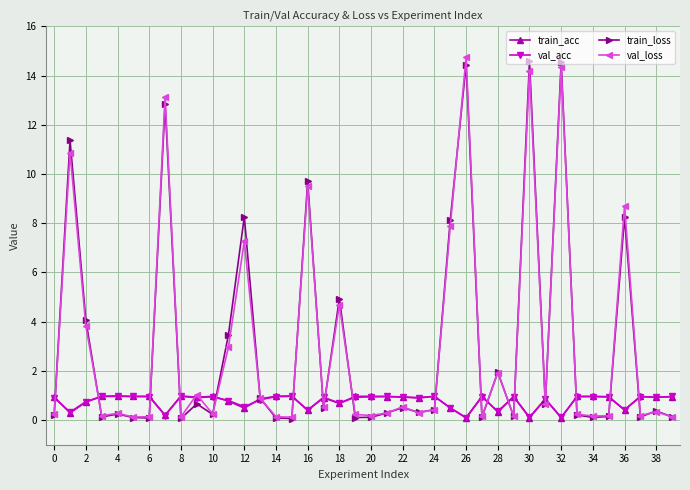

What is the value of the val_acc point at the 30th from the left?

1.0